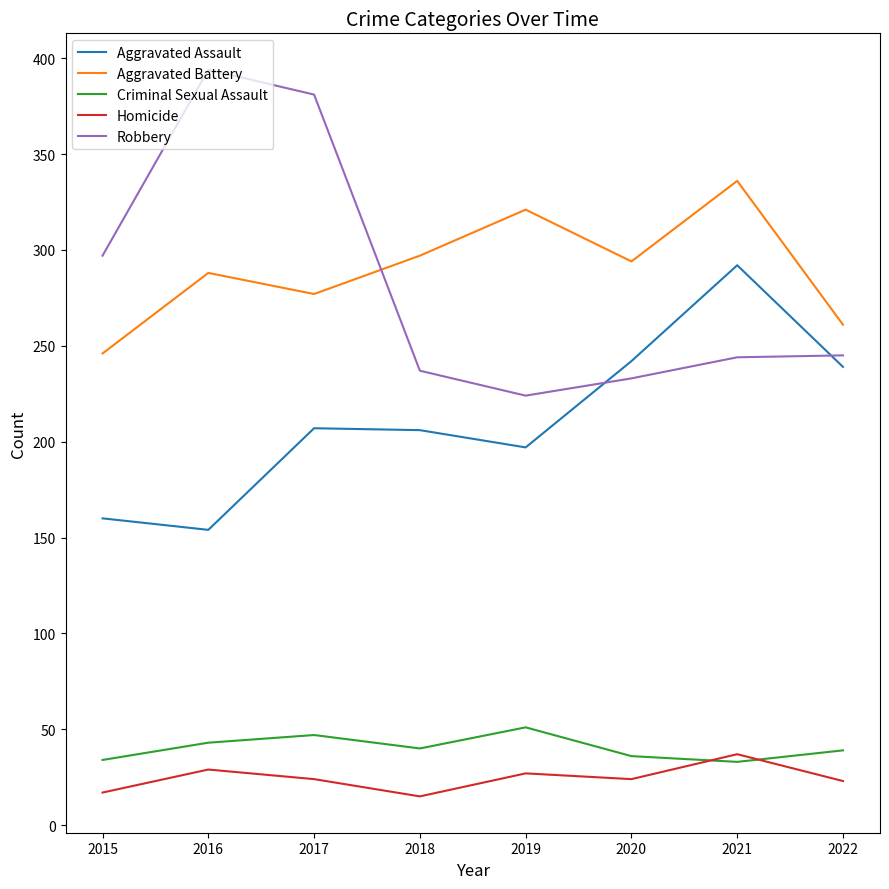

What are all the series names shown in the legend?

Aggravated Assault, Aggravated Battery, Criminal Sexual Assault, Homicide, Robbery